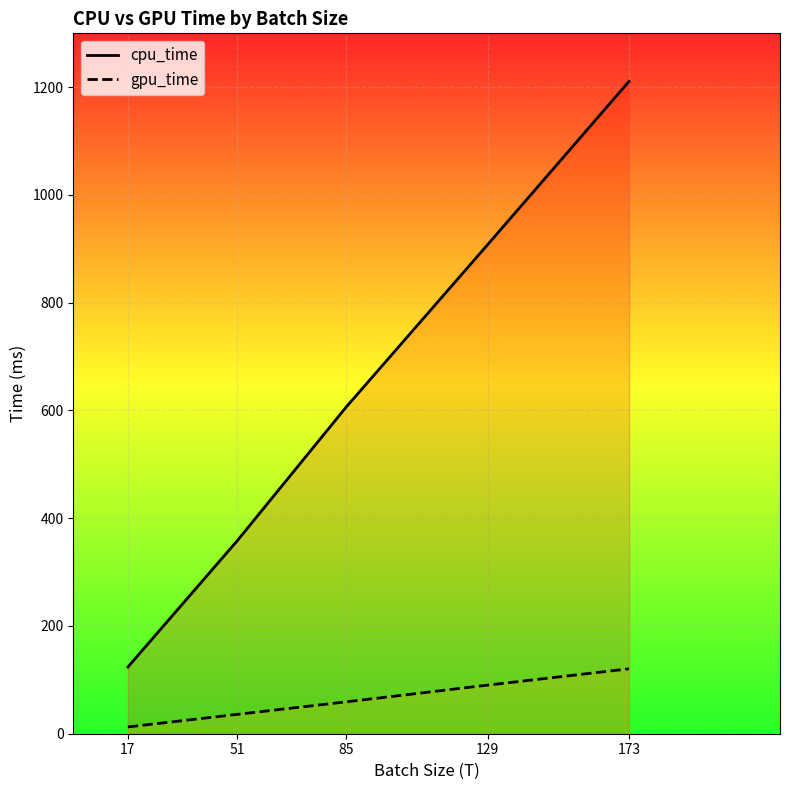

At how many categories does at least one series exceed 263?

4